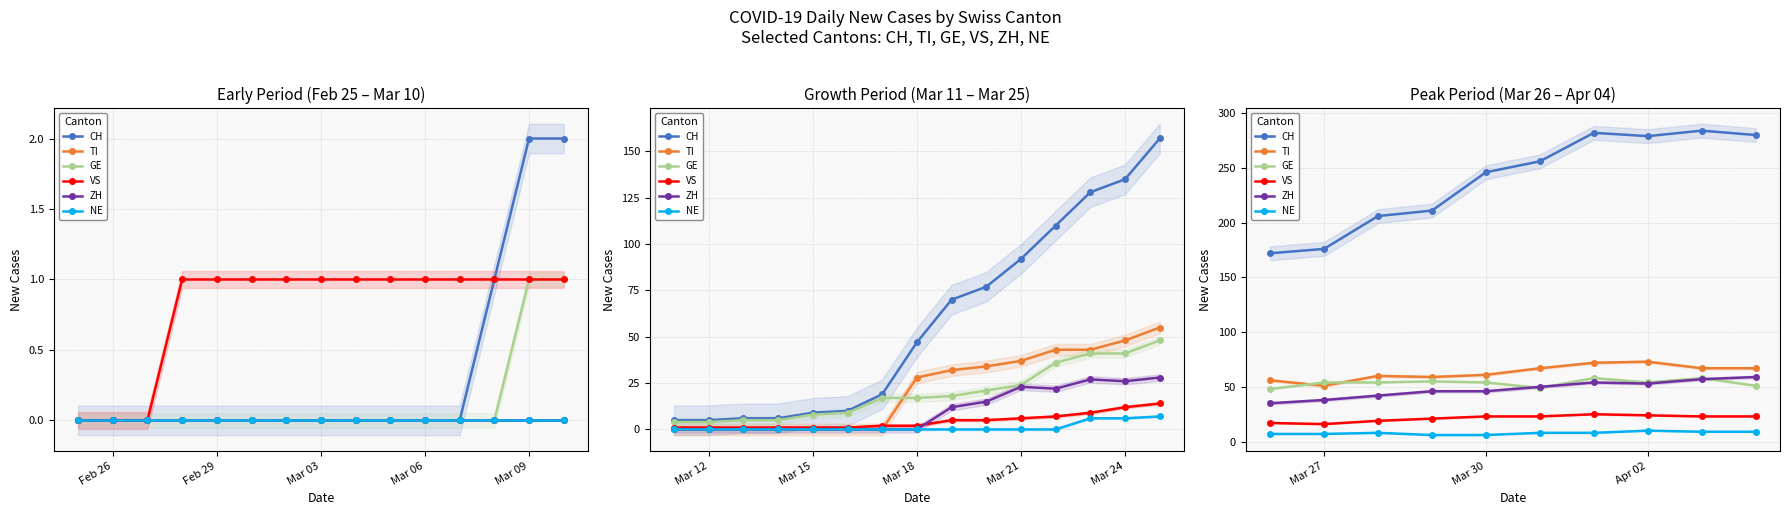

What is the average value of the TI series?

63